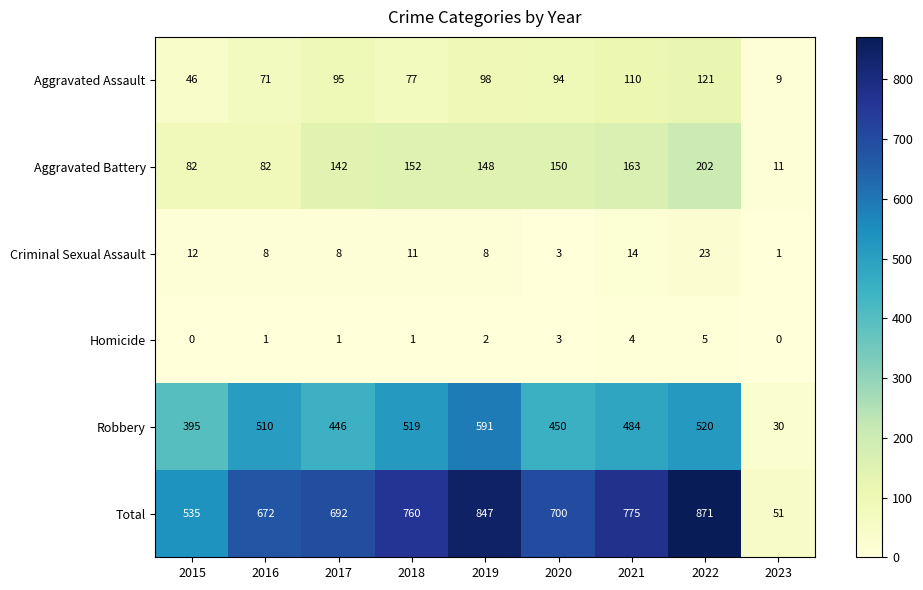

Between 2023 and 2018, which is larger?

2018